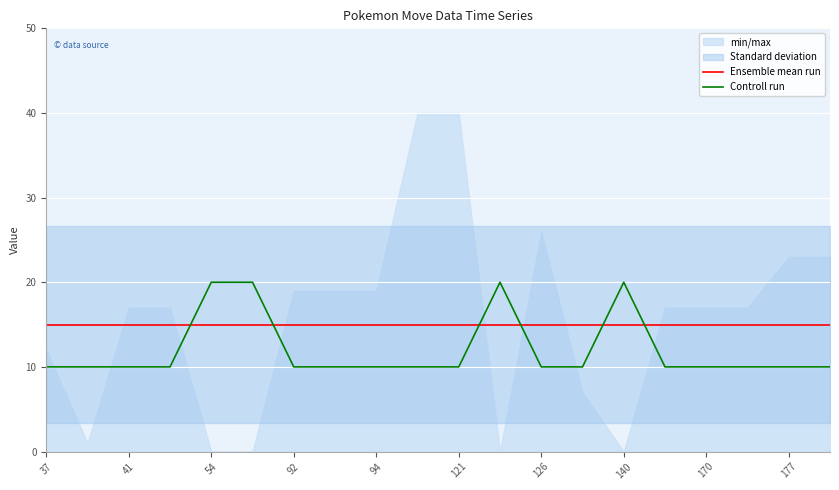

True or false: Ensemble mean run and Controll run intersect in this chart.

True